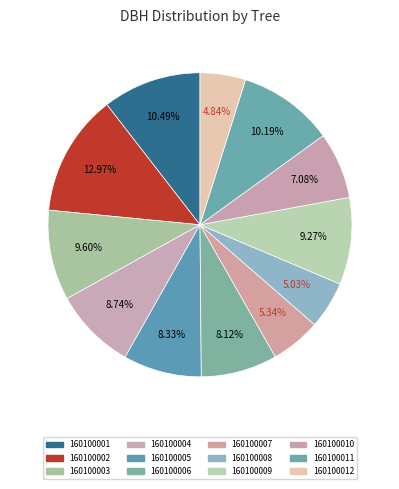

Does 160100004 represent more than half of the total?

No